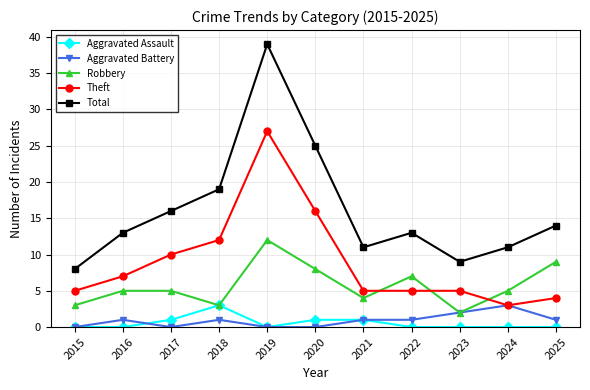

How many series are shown in this chart?

5